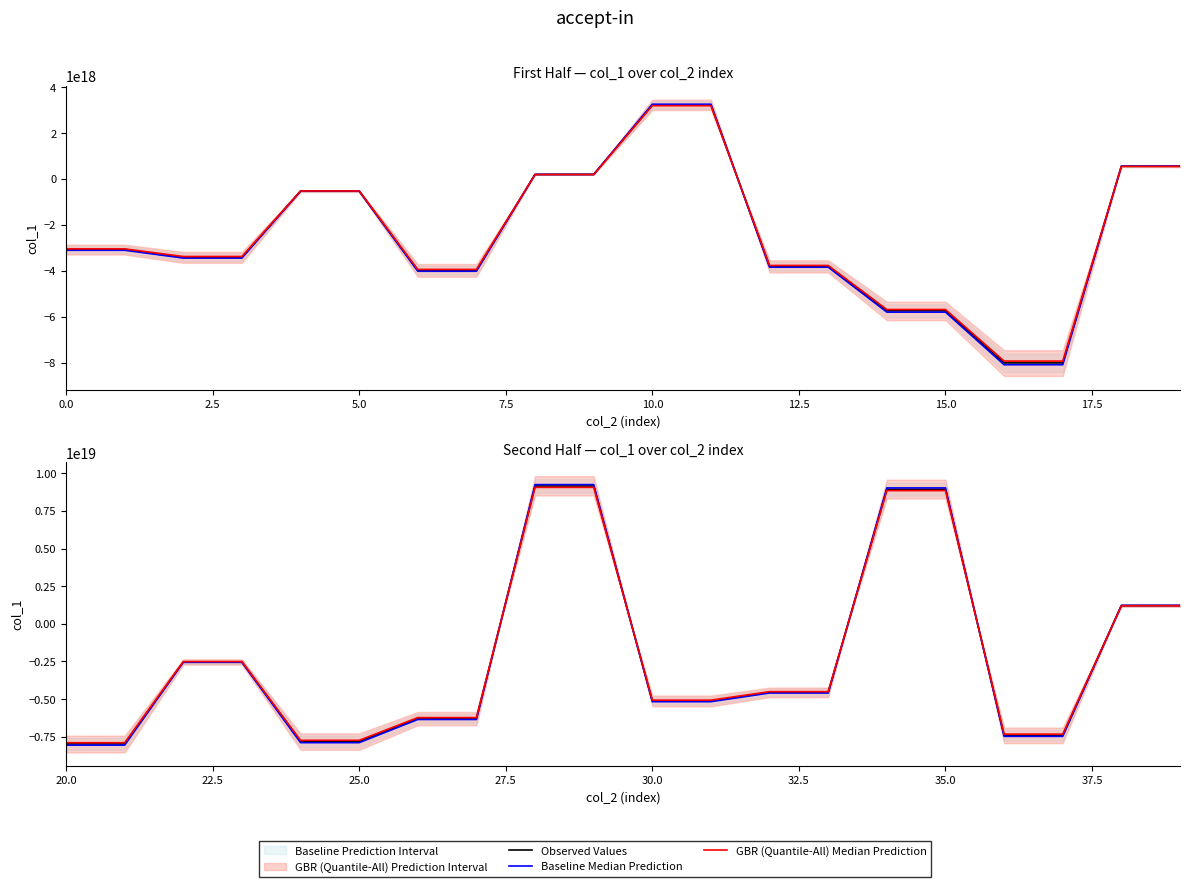

What is the difference between the maximum and minimum values in the GBR (Quantile-All) Median Prediction series?

16958797412940046336